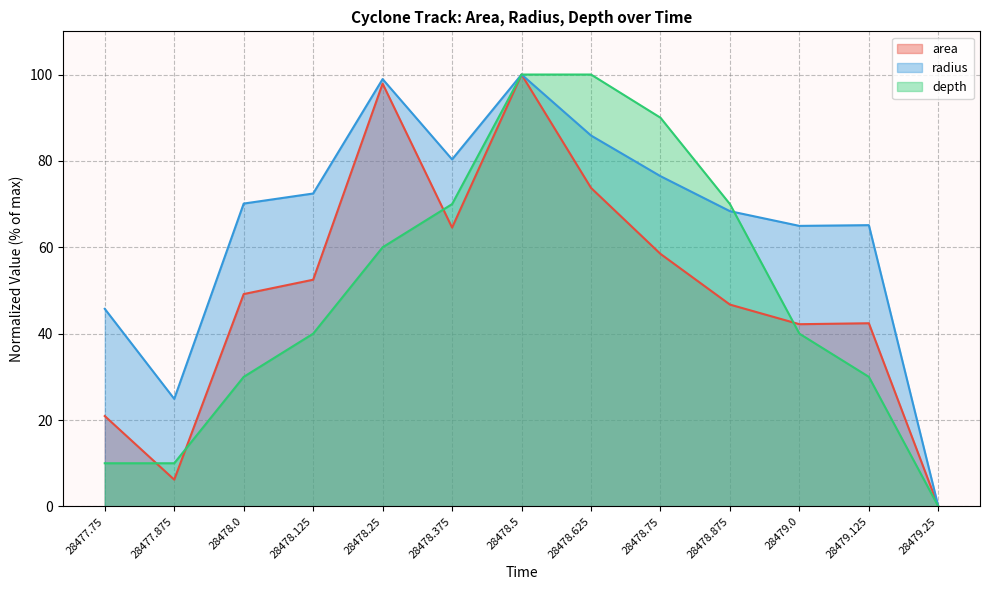

Reading right to left, extract all data points from this chart.

area: 28479.25=0.0	28479.125=42.4	28479.0=42.2	28478.875=46.7	28478.75=58.5	28478.625=73.8	28478.5=100.0	28478.375=64.6	28478.25=97.9	28478.125=52.5	28478.0=49.2	28477.875=6.2	28477.75=20.9
radius: 28479.25=0.0	28479.125=65.1	28479.0=65.0	28478.875=68.4	28478.75=76.5	28478.625=85.9	28478.5=100.0	28478.375=80.4	28478.25=98.9	28478.125=72.5	28478.0=70.1	28477.875=24.9	28477.75=45.7
depth: 28479.25=0.0	28479.125=30.0	28479.0=40.0	28478.875=70.0	28478.75=90.0	28478.625=100.0	28478.5=100.0	28478.375=70.0	28478.25=60.0	28478.125=40.0	28478.0=30.0	28477.875=10.0	28477.75=10.0